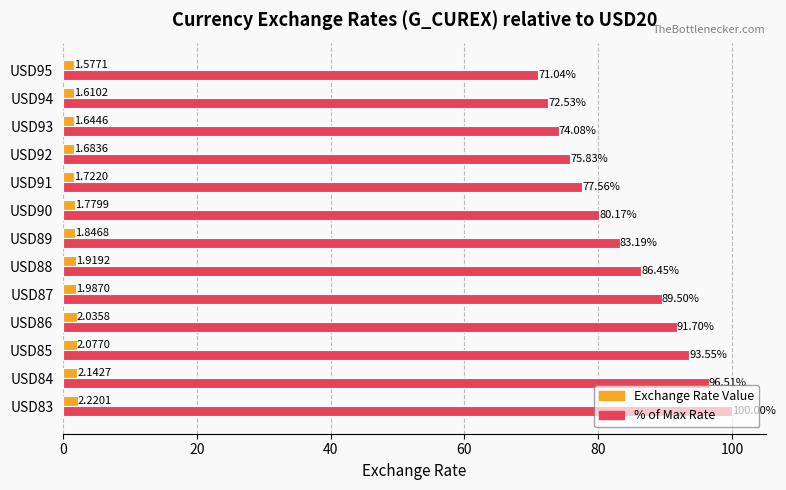

How many data points does each series have?

13